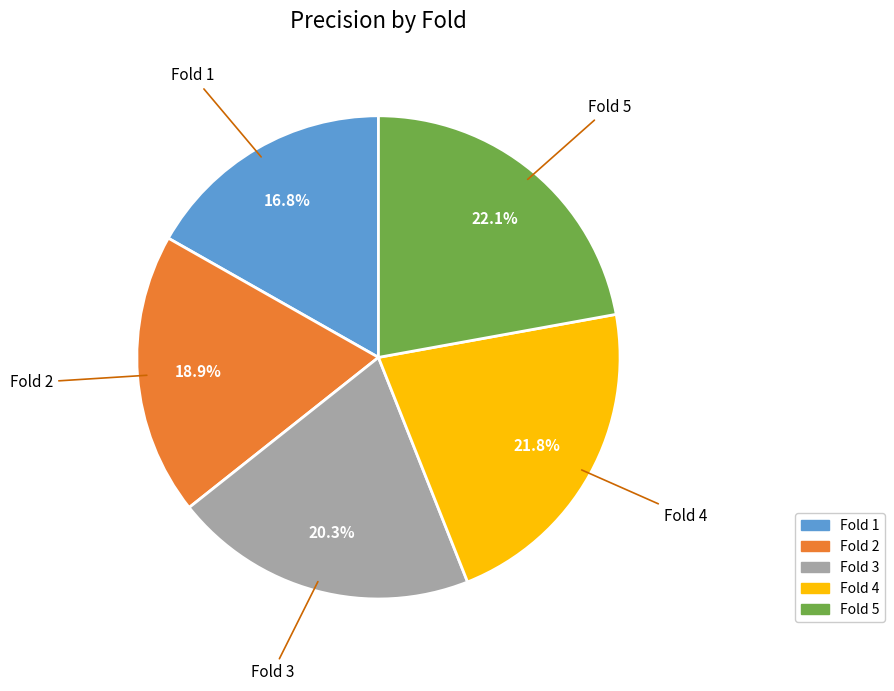

What is the smallest slice in the pie chart?

Fold 1